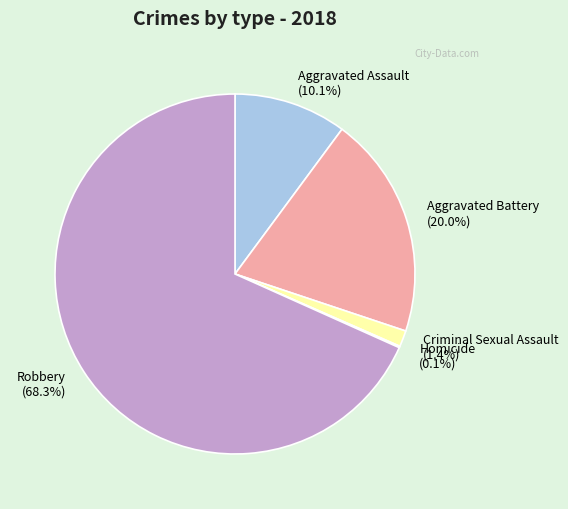

What portion of the pie excludes Aggravated Battery (20.0%)?

80.0%